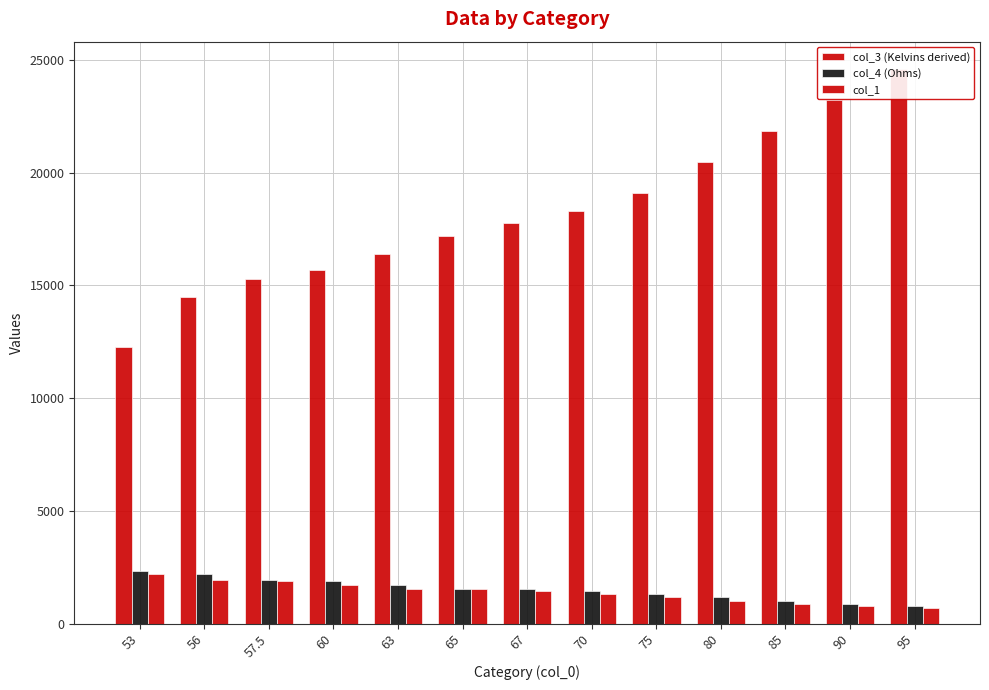

How many bars are there in each group?

3